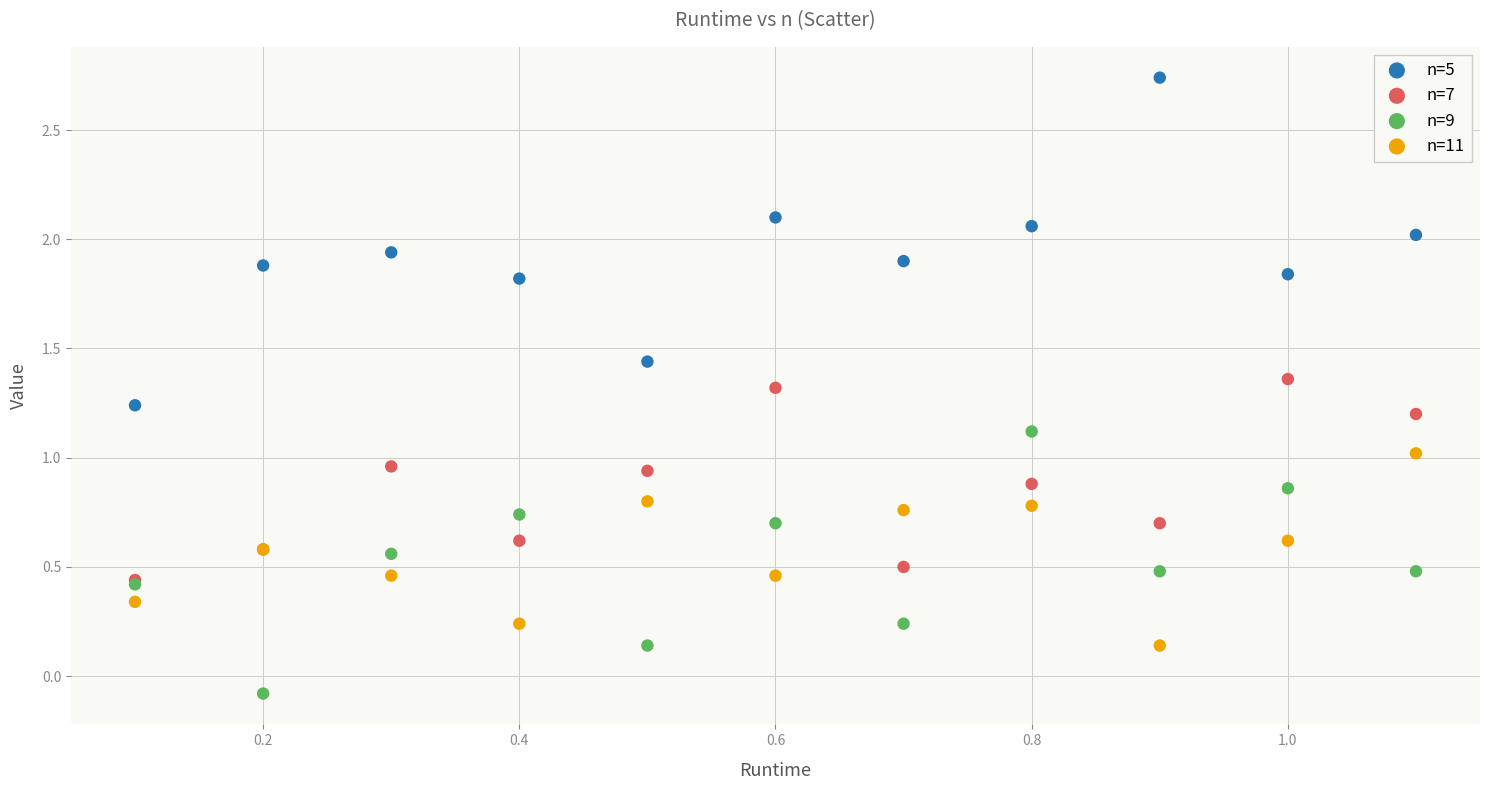

What are all the series names shown in the legend?

n=5, n=7, n=9, n=11